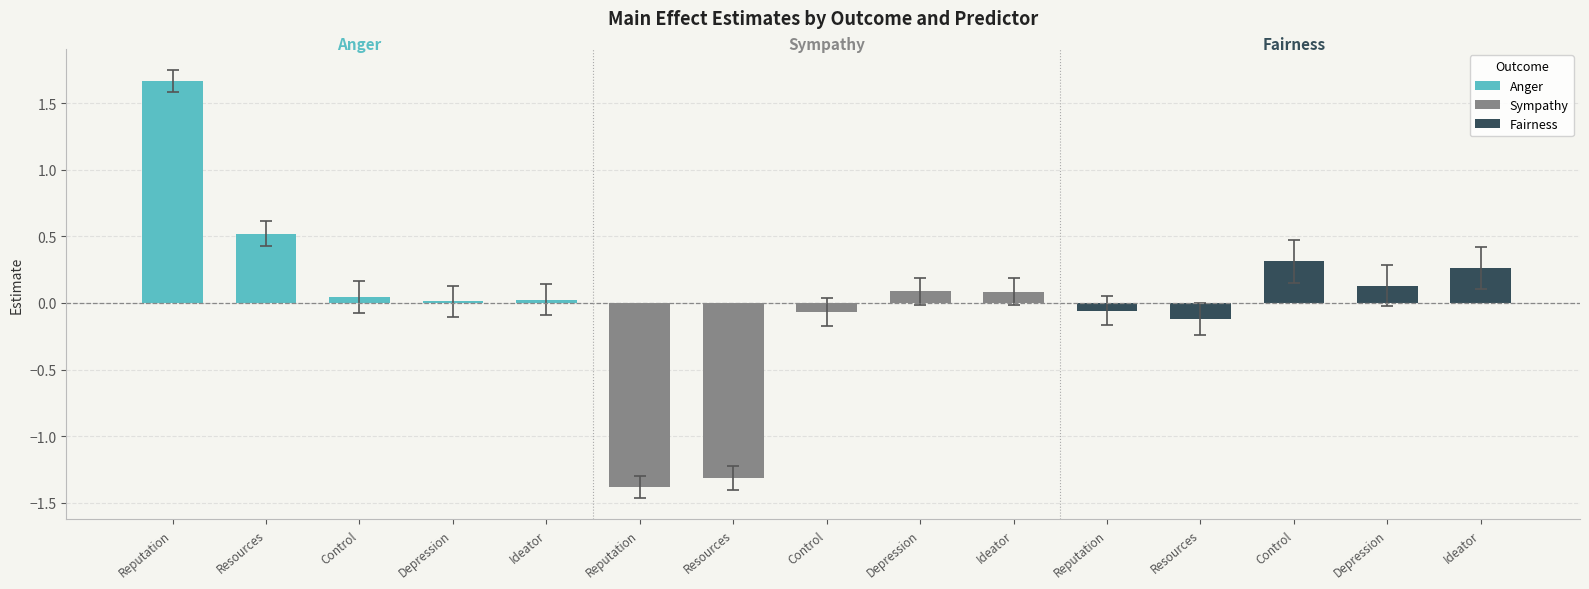

How many distinct data groups are displayed?

1